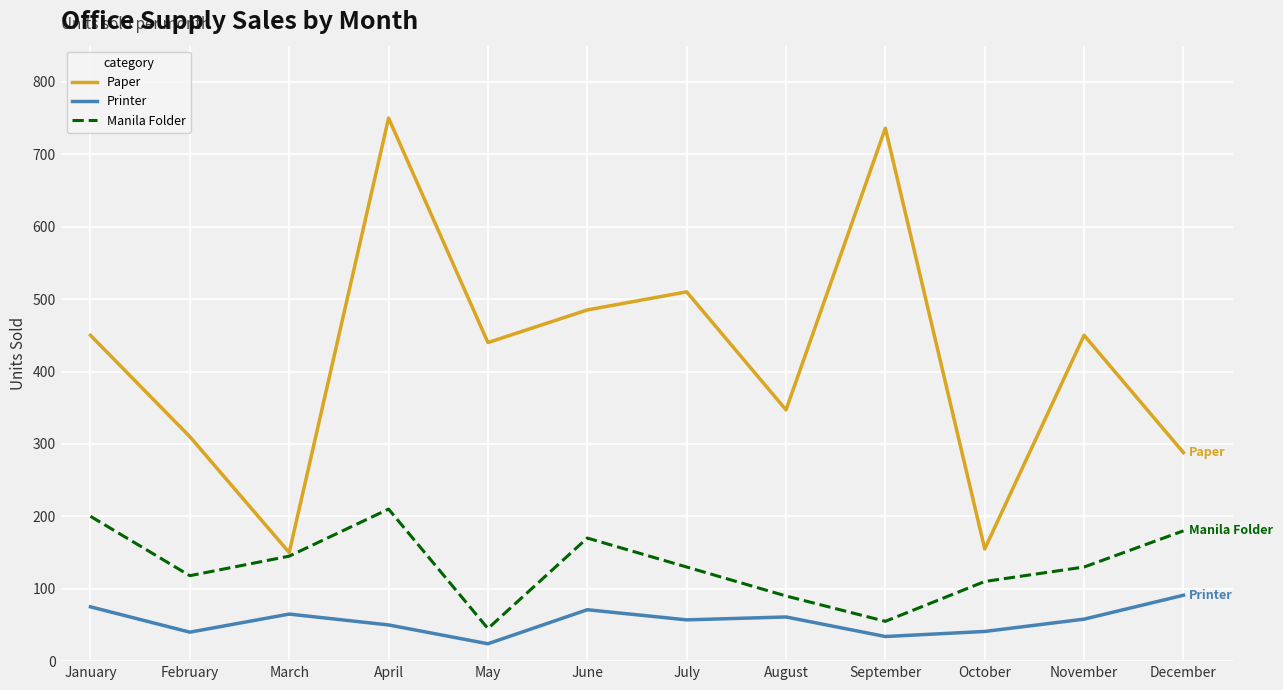

What is the difference between the highest and lowest values at August?

286